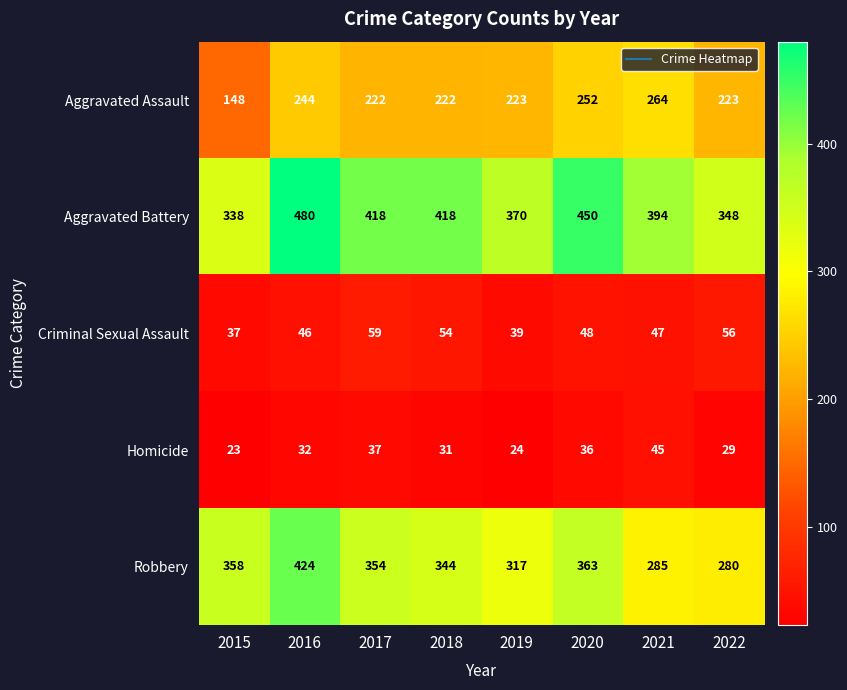

What is the difference between the maximum and minimum values in the Criminal Sexual Assault series?

22